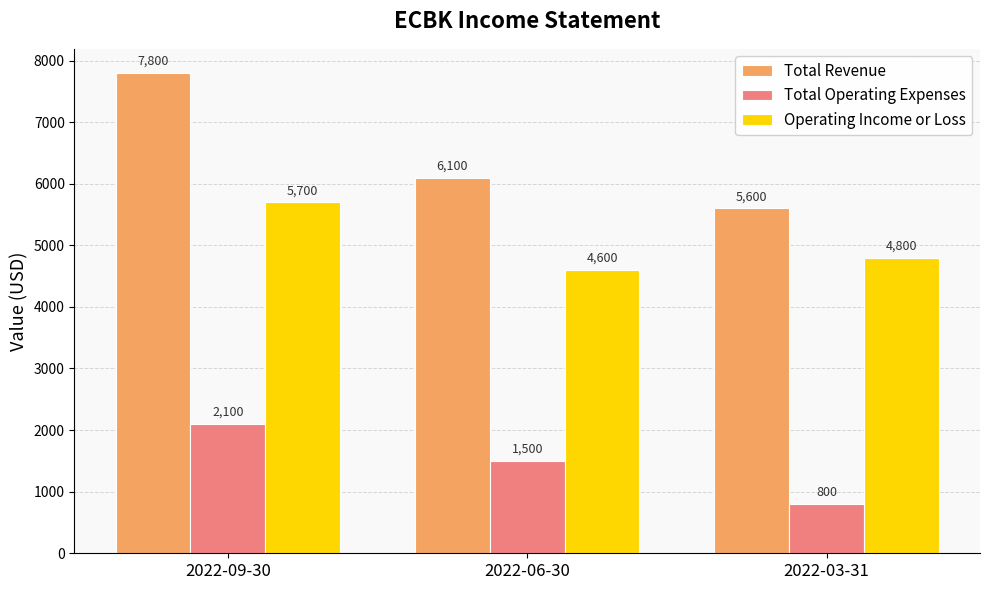

Which series has the largest total across all categories?

Total Revenue